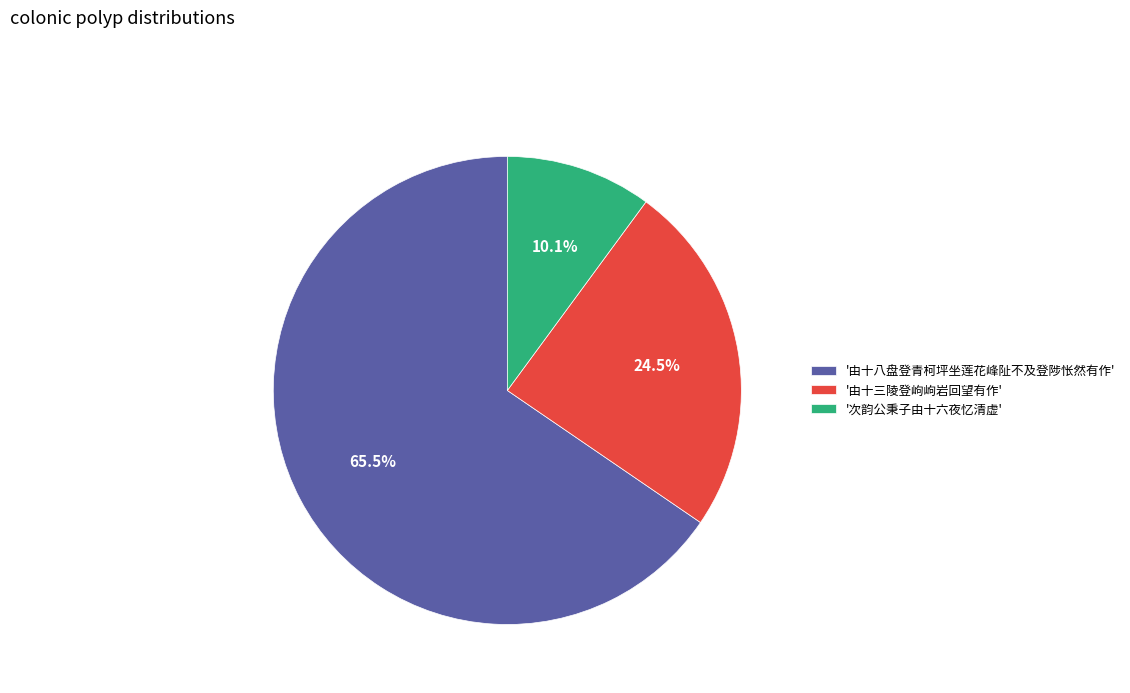

Which has a higher value, '由十八盘登青柯坪坐莲花峰阯不及登陟怅然有作' or '次韵公秉子由十六夜忆清虚'?

'由十八盘登青柯坪坐莲花峰阯不及登陟怅然有作'